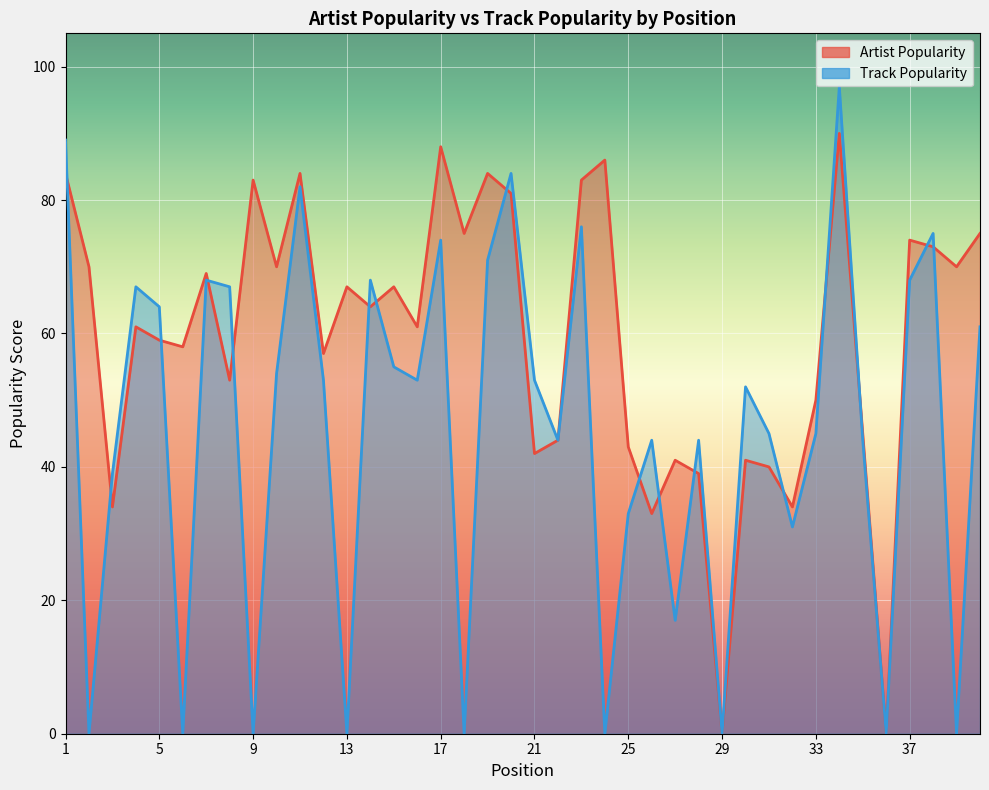

At which category is the sum across all series the highest?

34